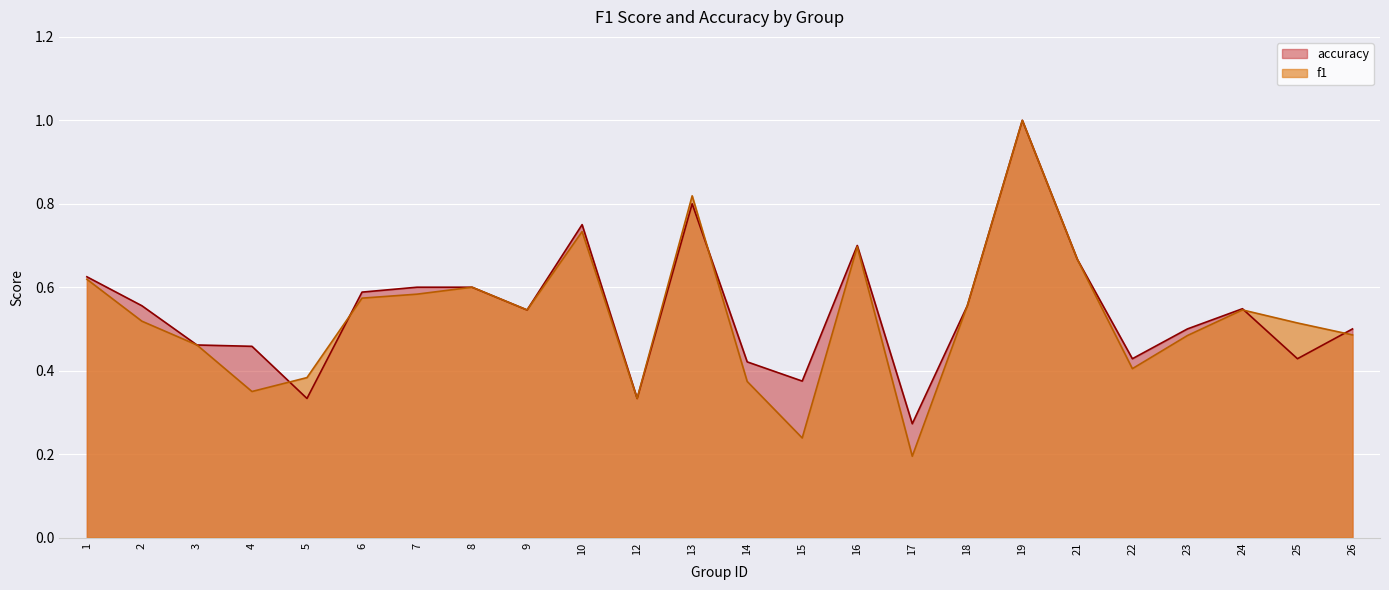

How many f1 values are between 0 and 1?

24